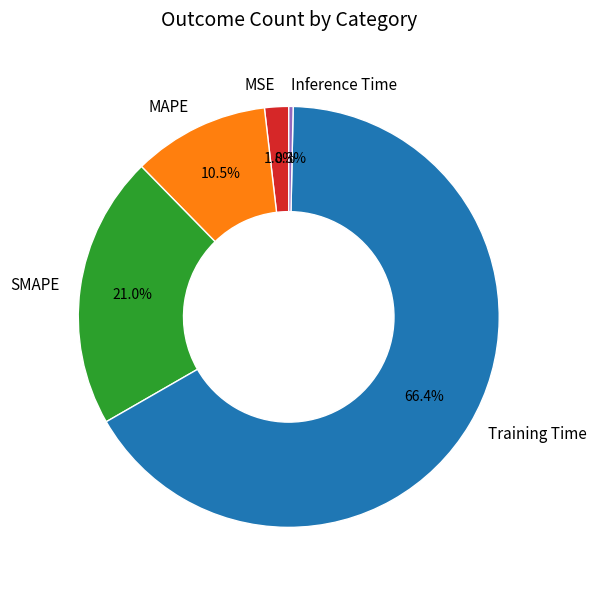

True or false: SMAPE accounts for 30% of the total.

False